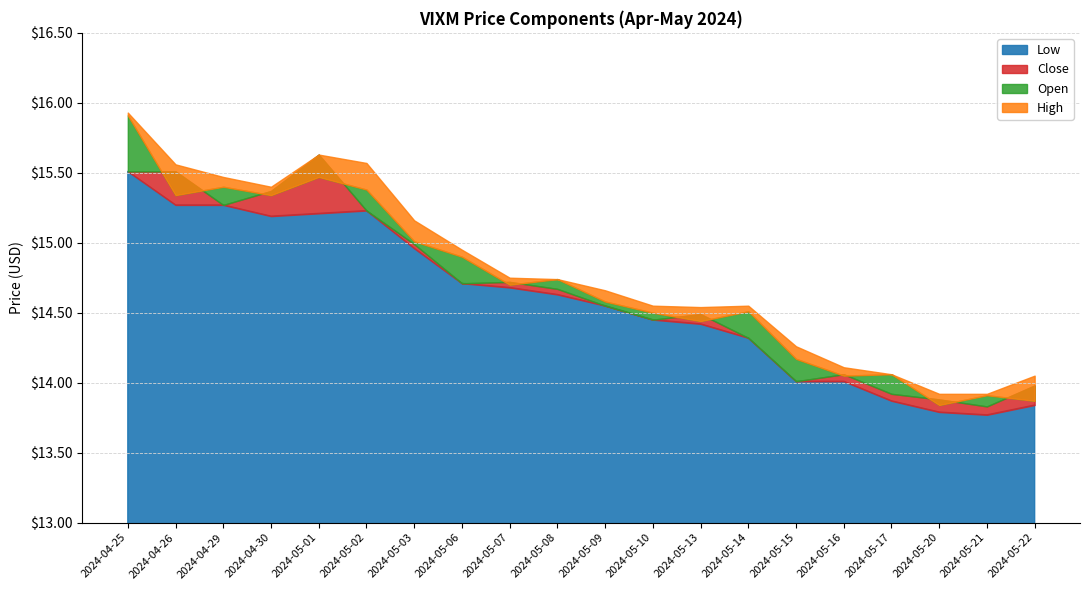

How many data points in High are above 14?

18